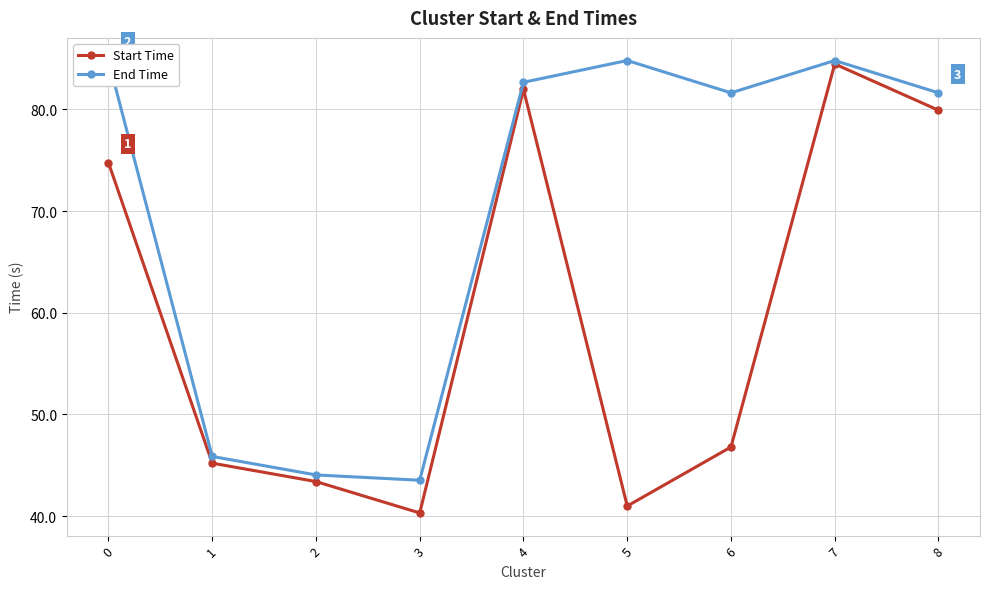

What is the total value across all series at 2?

87.5